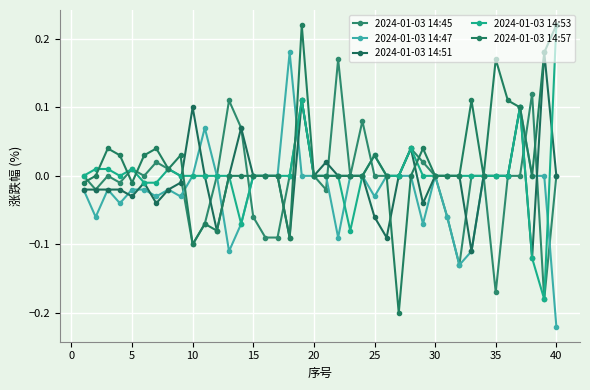

What is the minimum value for 2024-01-03 14:45?

-0.2